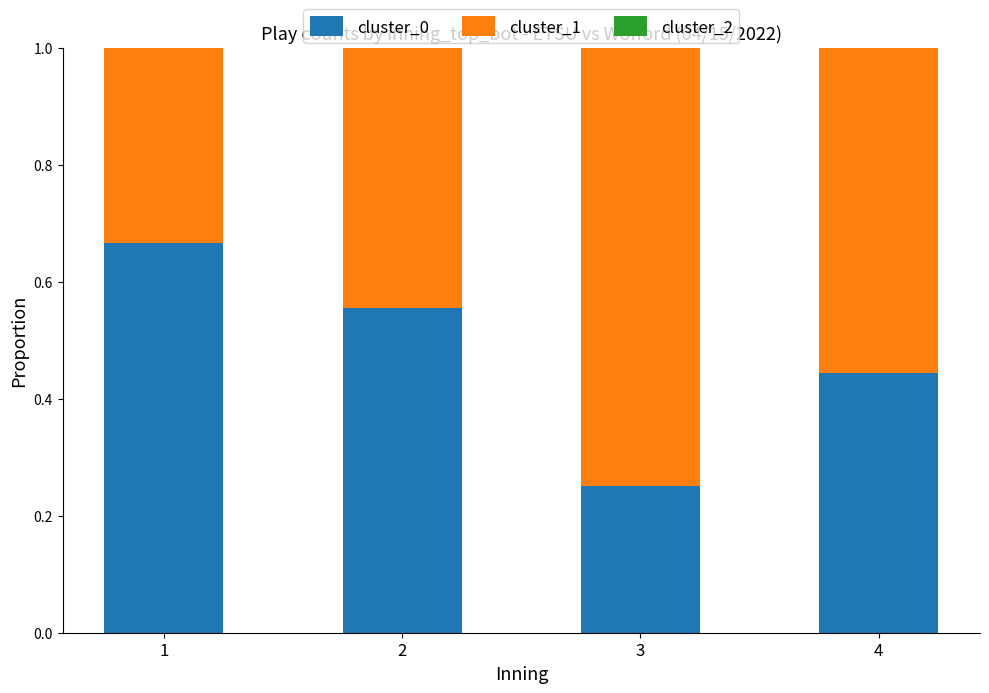

What is the sum of the cluster_0 values at 1 and 4?

1.1